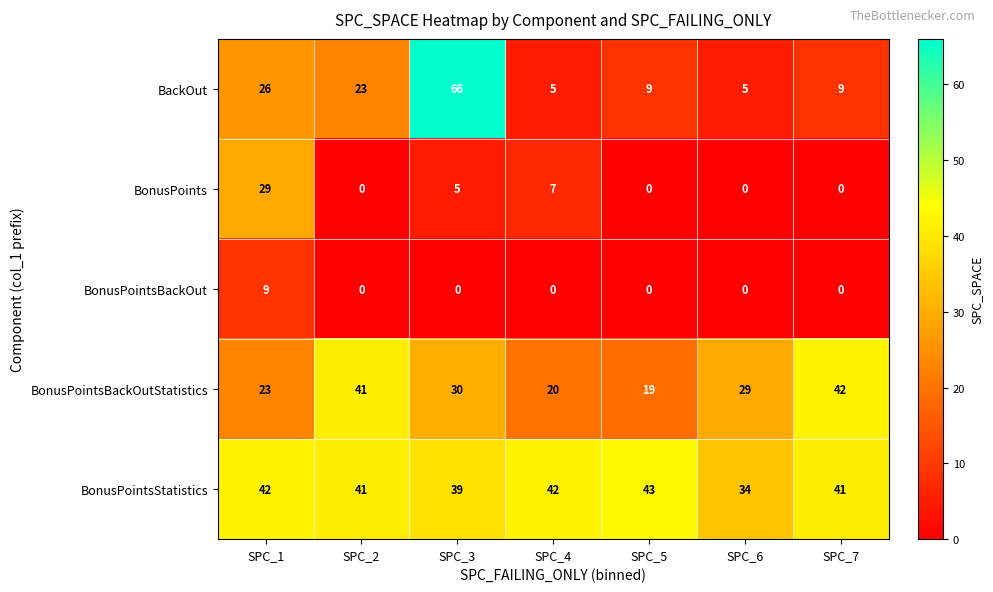

What is the greatest value displayed?

66